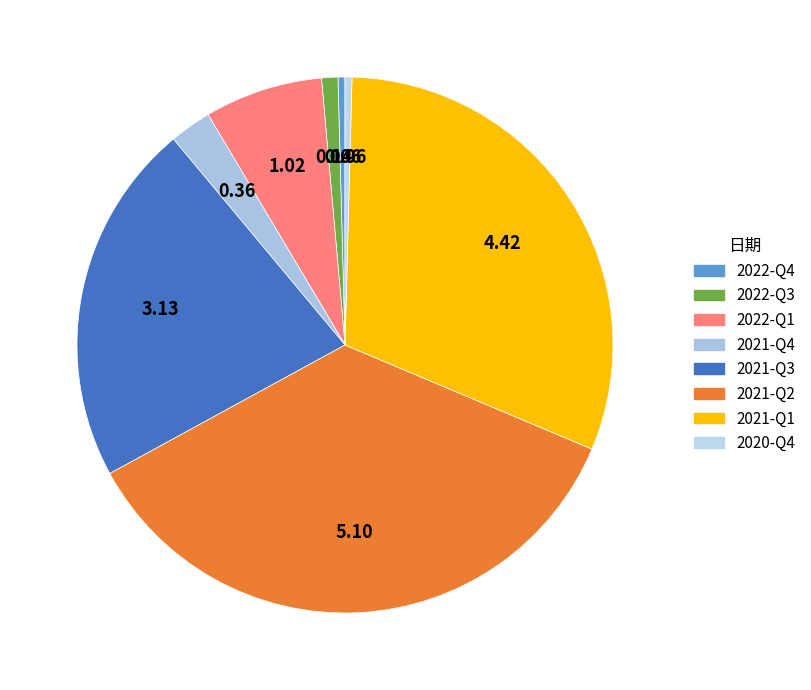

How many slices are in this pie chart?

8